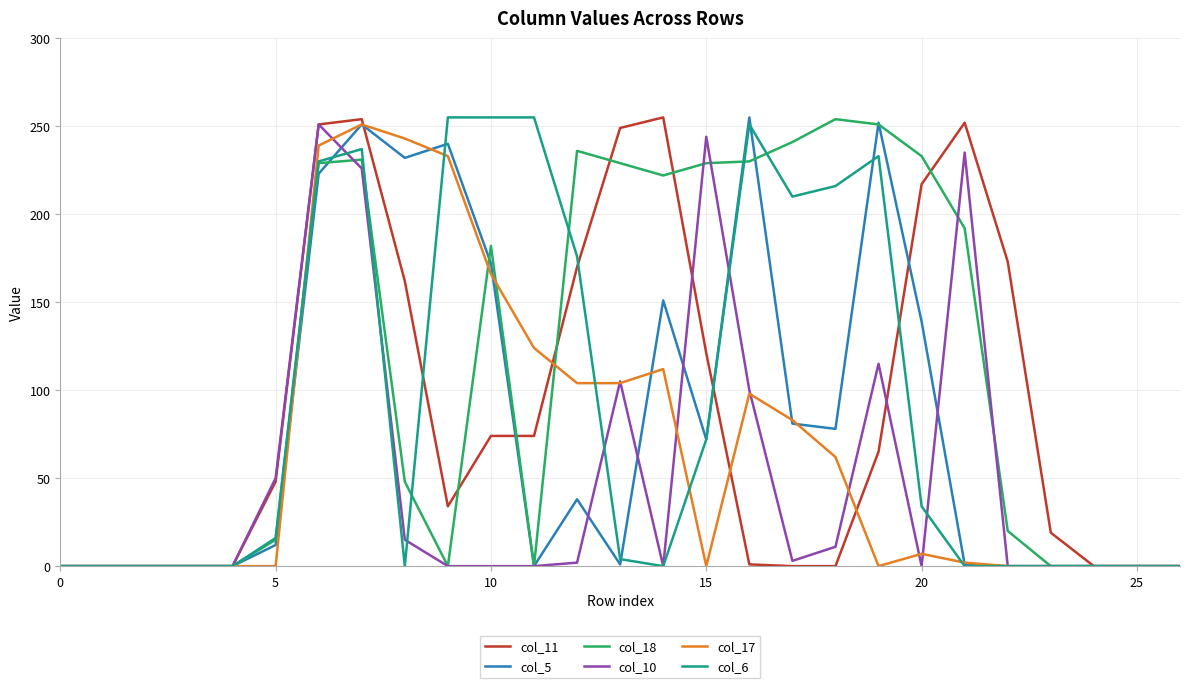

What is the greatest value displayed?

255